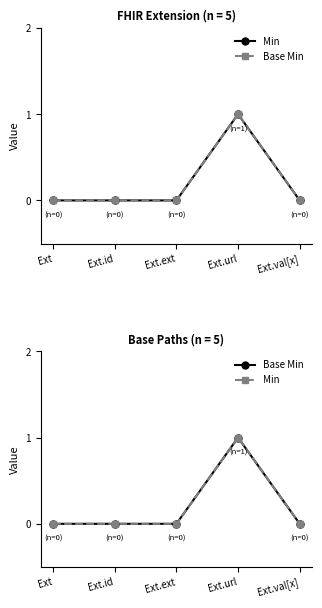

What is the difference between the Base Min values at Ext.url and Ext.ext?

1